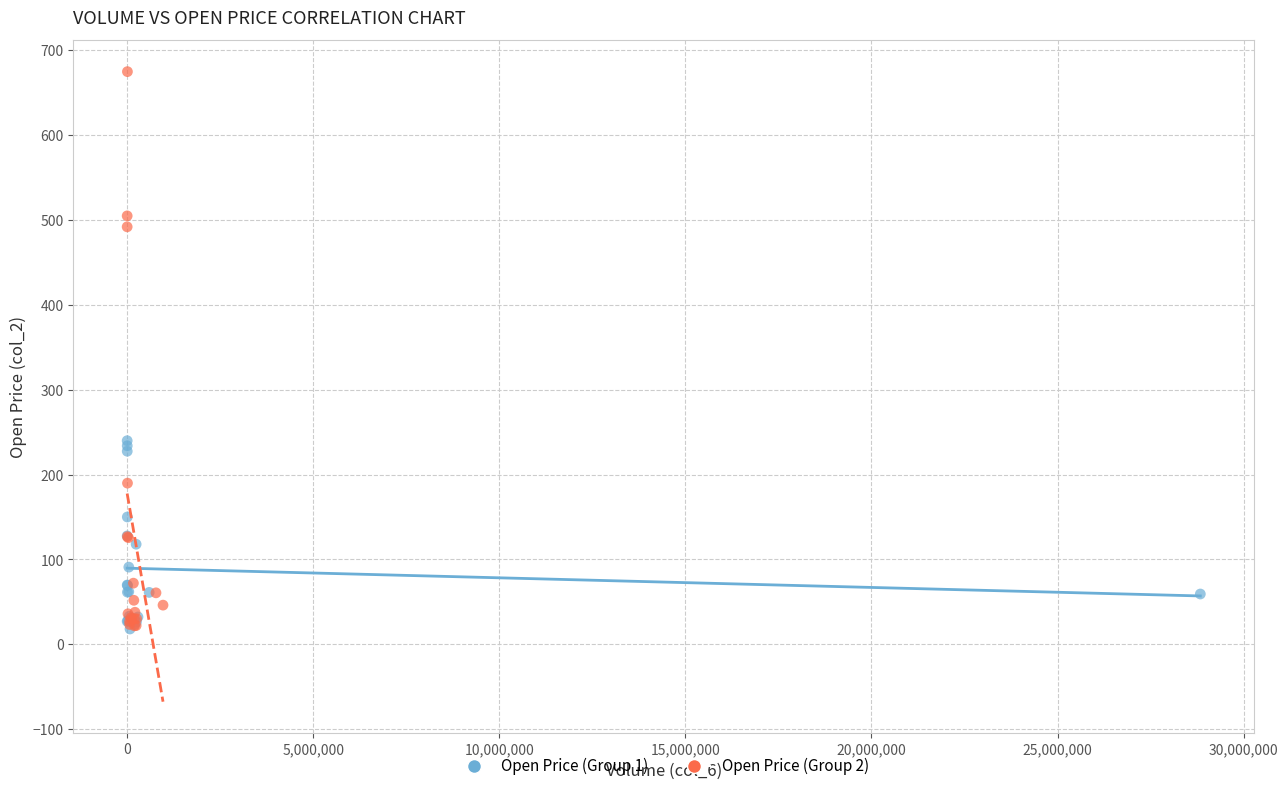

Which series contains the highest Y value?

Open Price (Group 2)